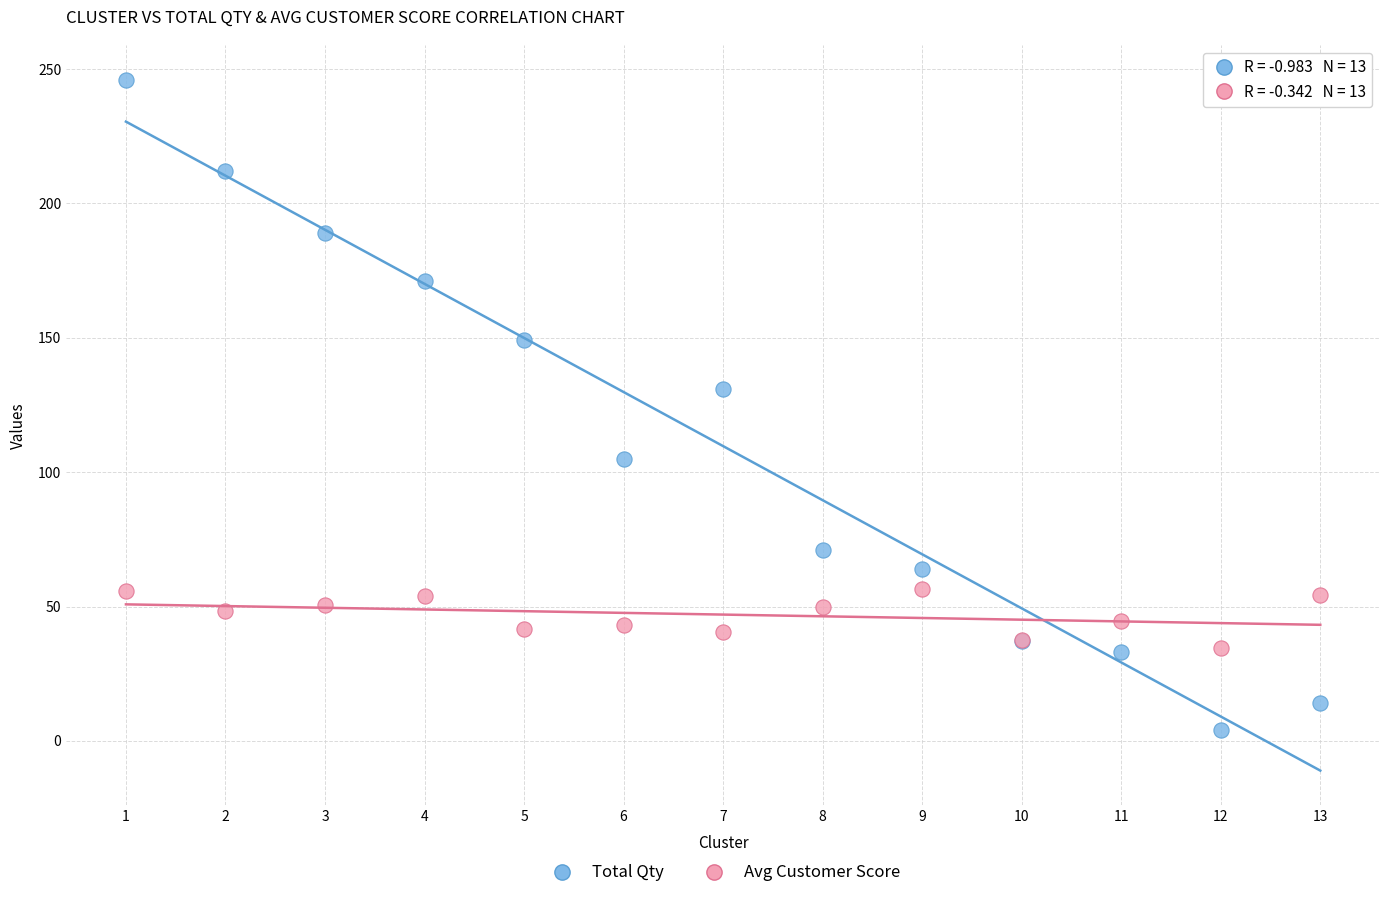

What are all the series names shown in the legend?

Total Qty, Avg Customer Score